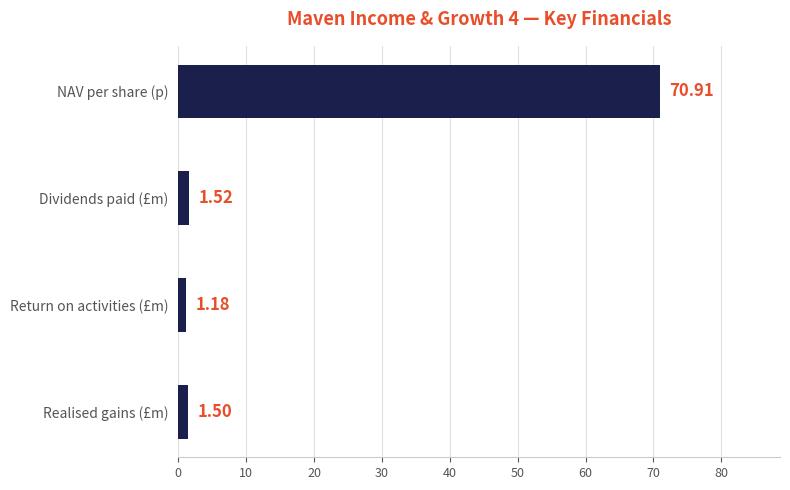

At which label is the value closest to 36?

Dividends paid (£m)